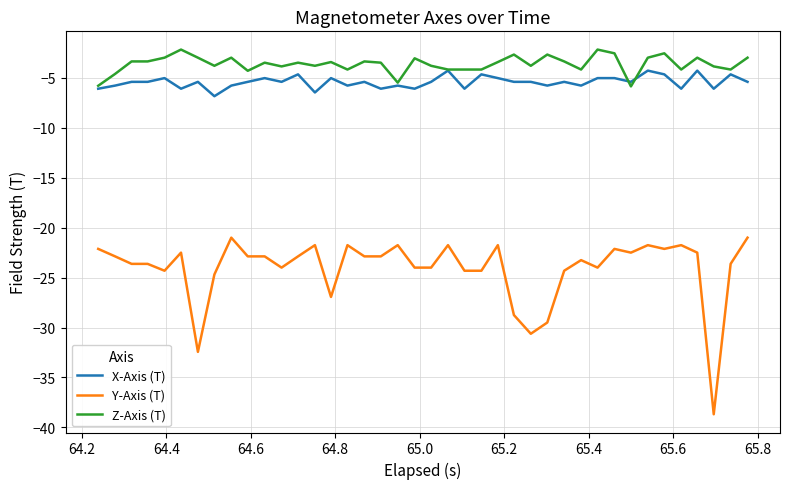

What is the average value of the Y-Axis (T) series?

-24.1